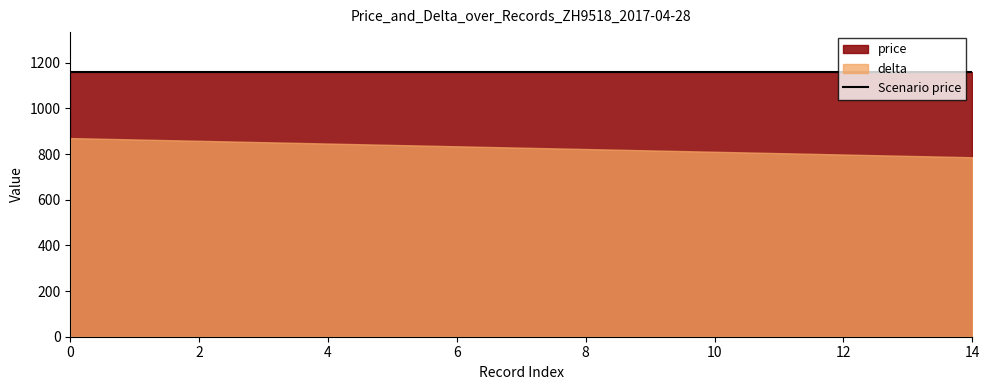

What is the spread (max minus min) of values at 0?

290